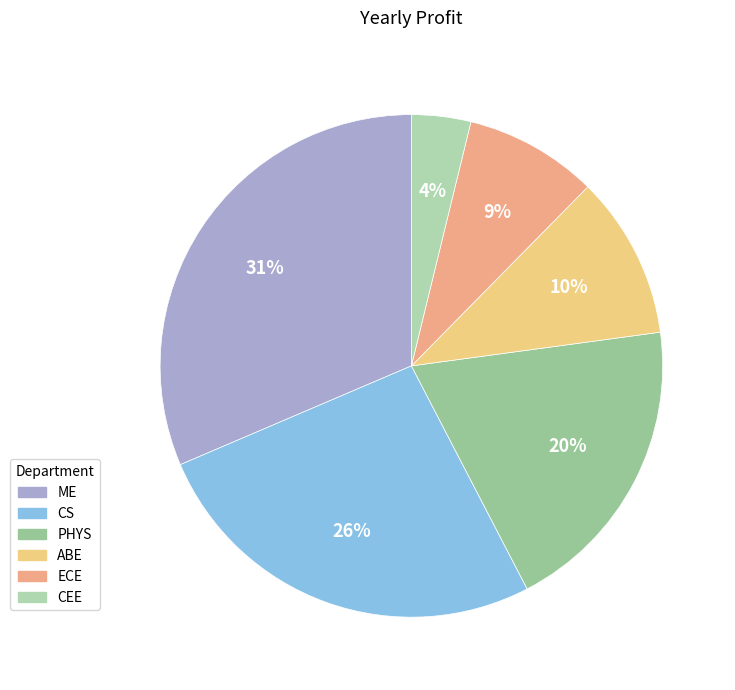

How many slices are in this pie chart?

6